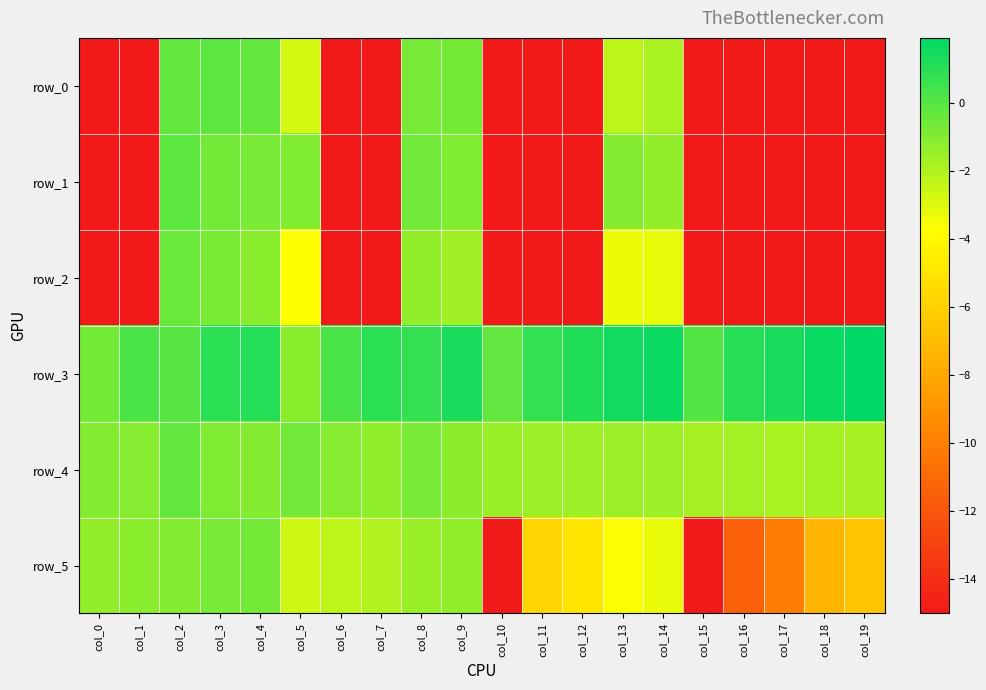

At which label is row_3 closest to 0?

col_15